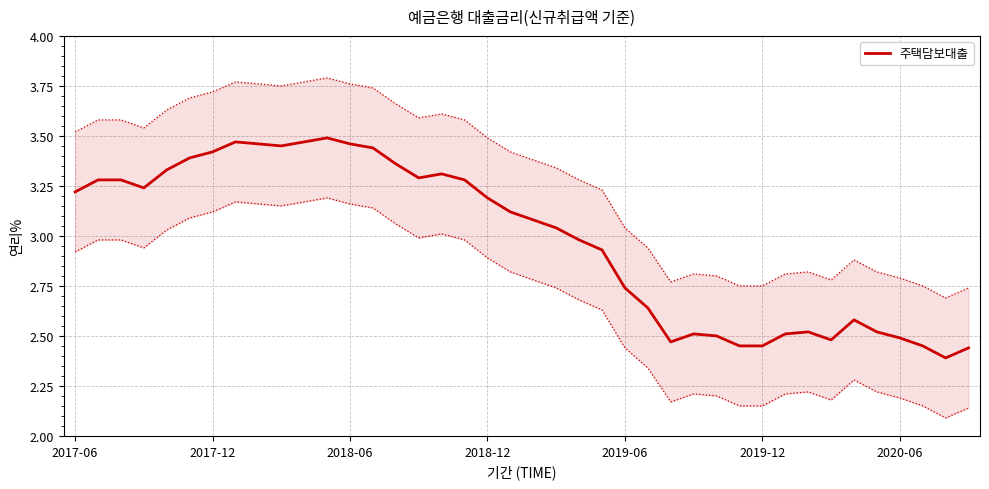

Count the number of values greater than 3.

22